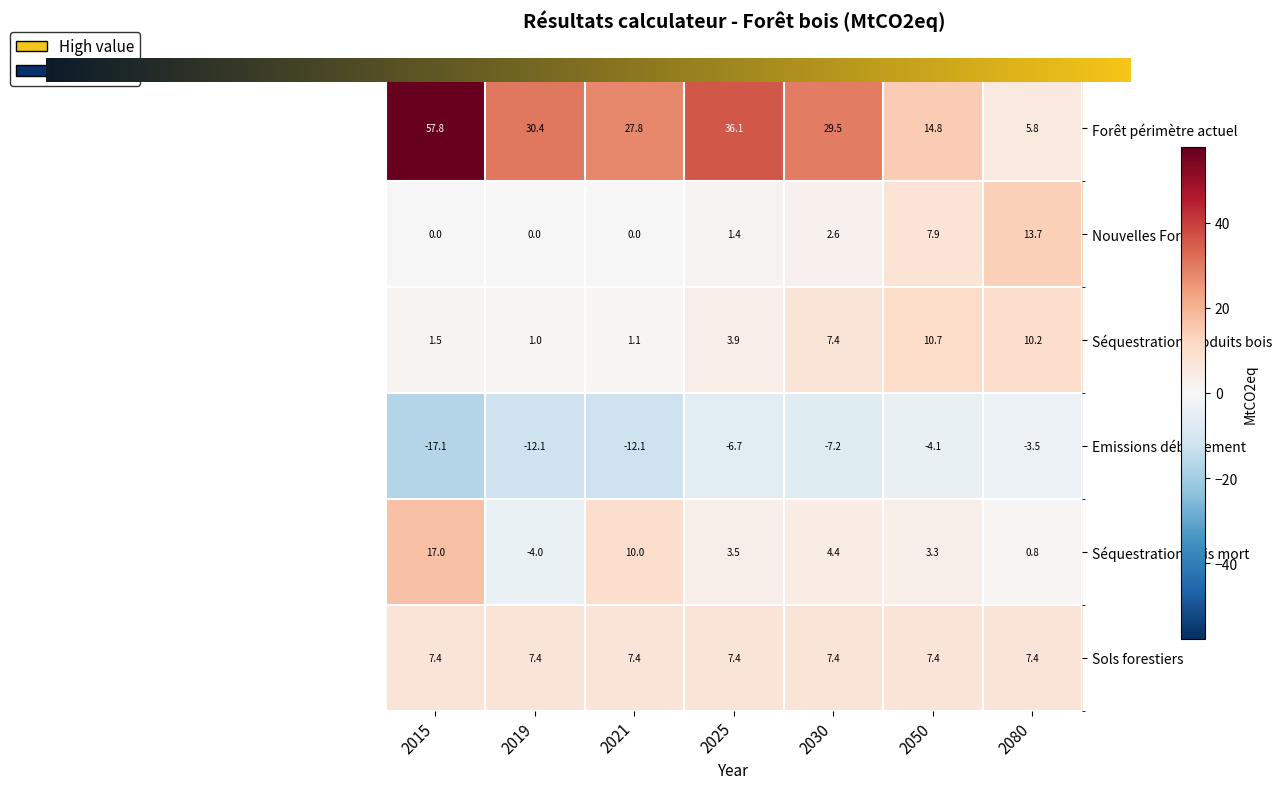

What is the total value across all series at 2025?

45.6